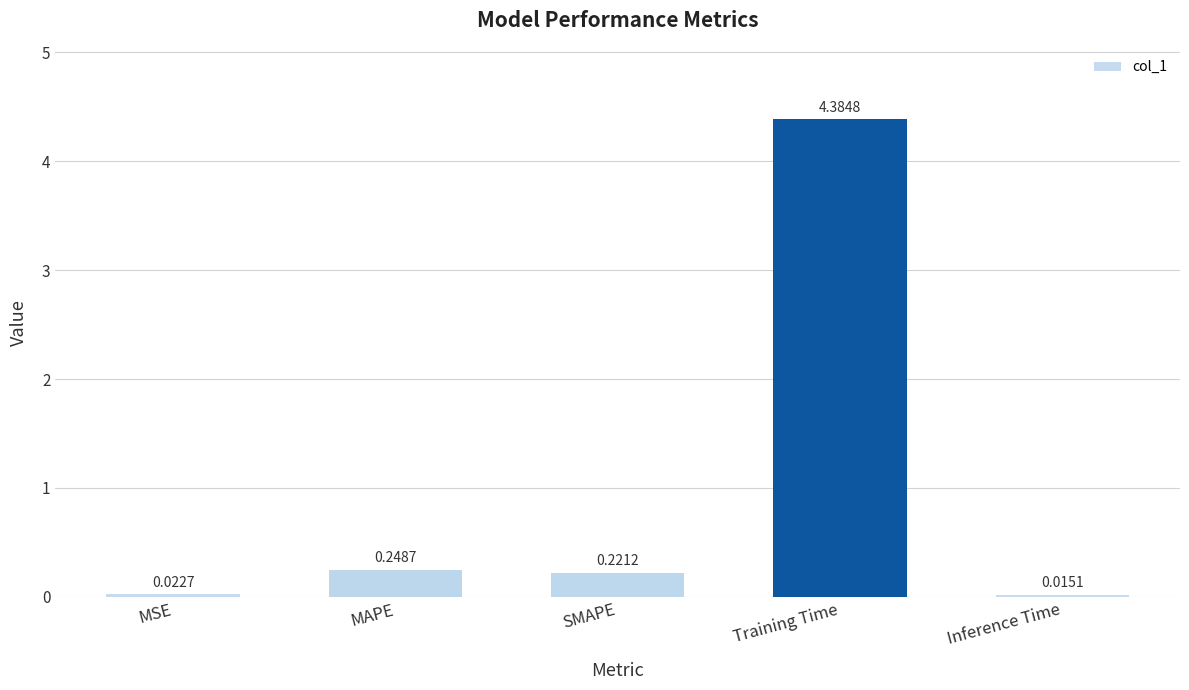

Which has a higher value, SMAPE or Inference Time?

SMAPE